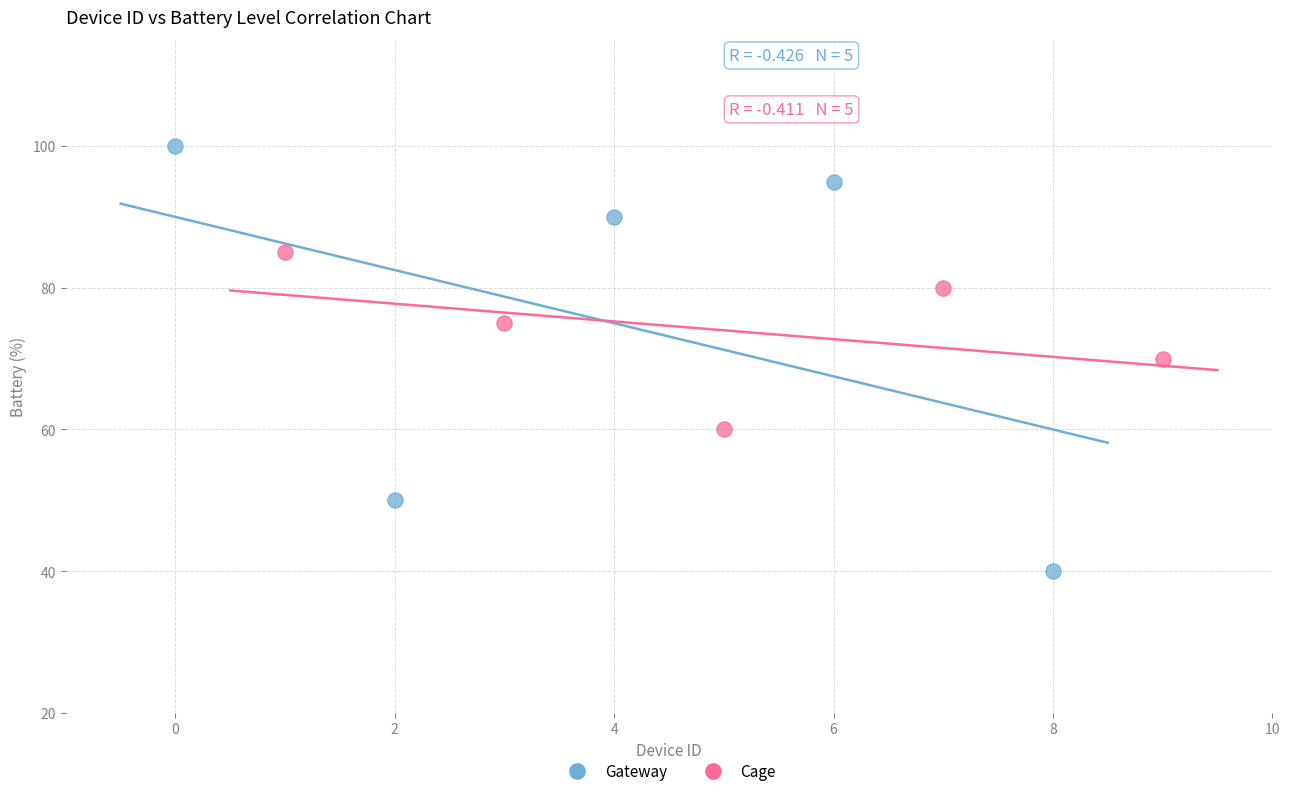

Which series contains the lowest Y value?

Gateway